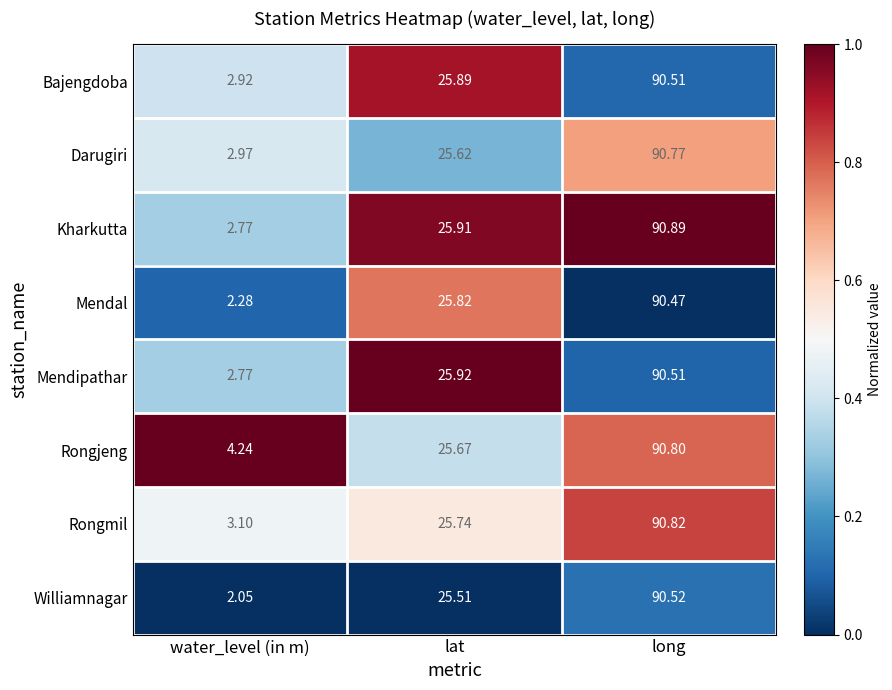

Rank the categories by Kharkutta value from lowest to highest.

water_level (in m), lat, long